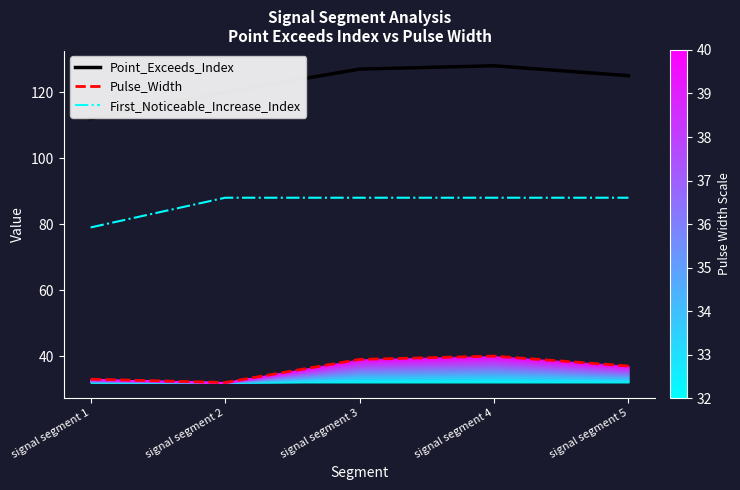

At which category does the chart reach its peak across all series?

signal segment 4